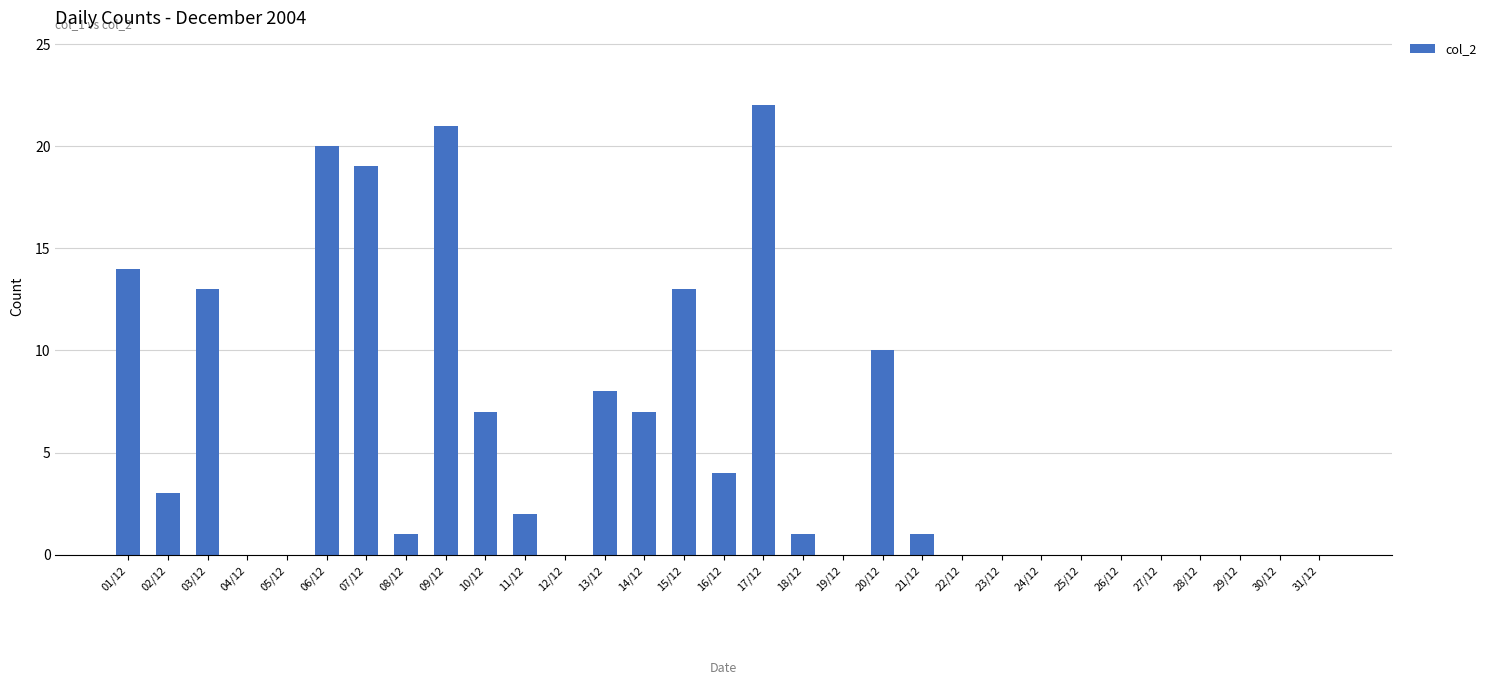

Is it true that the value at 19/12 is -14?

False